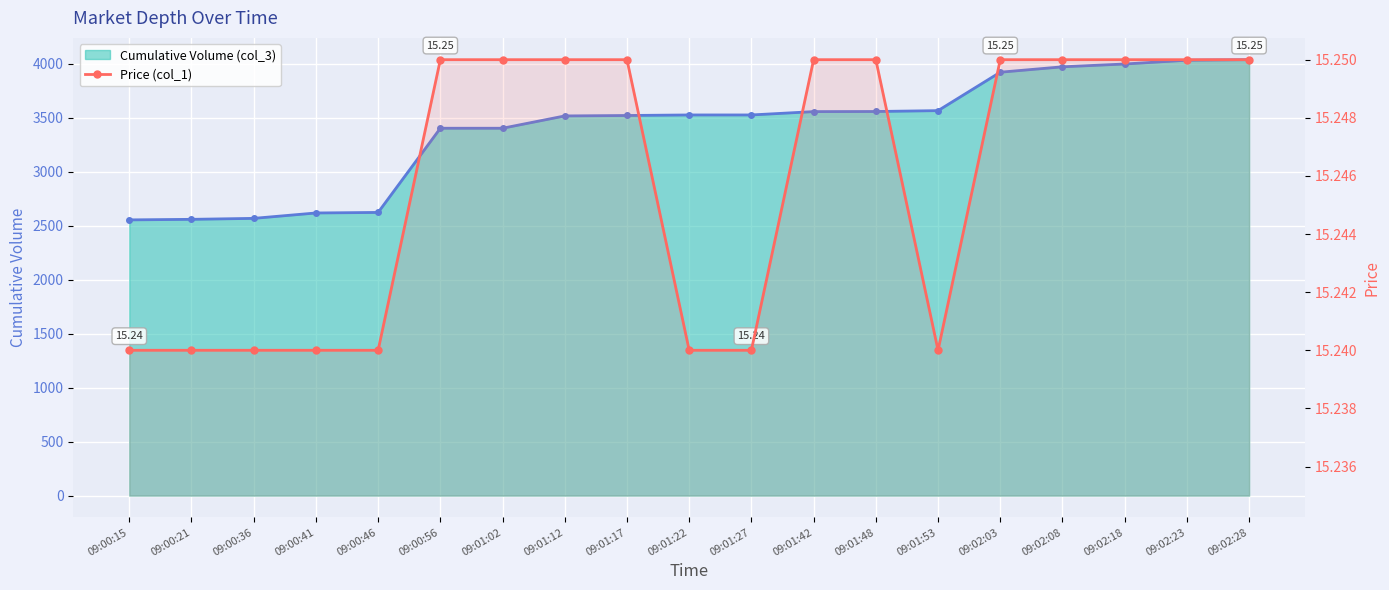

Reading left to right, list all the values displayed in this chart.

09:00:15=15.2	09:00:21=15.2	09:00:36=15.2	09:00:41=15.2	09:00:46=15.2	09:00:56=15.2	09:01:02=15.2	09:01:12=15.2	09:01:17=15.2	09:01:22=15.2	09:01:27=15.2	09:01:42=15.2	09:01:48=15.2	09:01:53=15.2	09:02:03=15.2	09:02:08=15.2	09:02:18=15.2	09:02:23=15.2	09:02:28=15.2